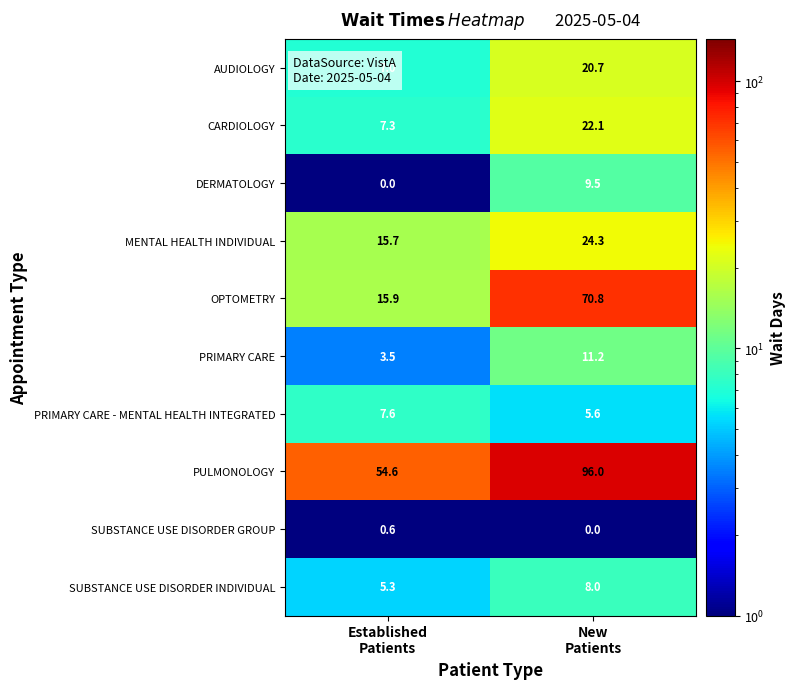

List the series in order of their peak value, highest first.

PULMONOLOGY, OPTOMETRY, MENTAL HEALTH INDIVIDUAL, CARDIOLOGY, AUDIOLOGY, PRIMARY CARE, DERMATOLOGY, SUBSTANCE USE DISORDER INDIVIDUAL, PRIMARY CARE - MENTAL HEALTH INTEGRATED, SUBSTANCE USE DISORDER GROUP